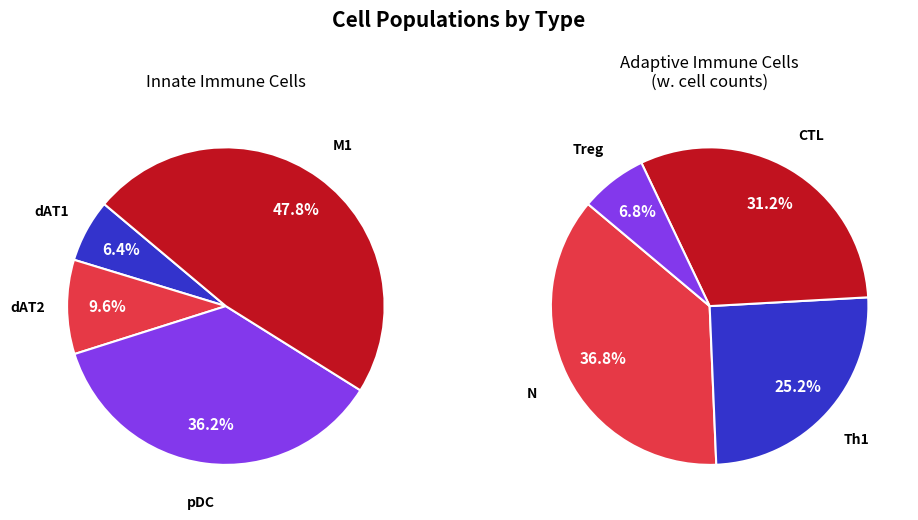

Rank the categories by value from lowest to highest.

dAT1, dAT2, Treg, pDC, Th1, M1, CTL, N